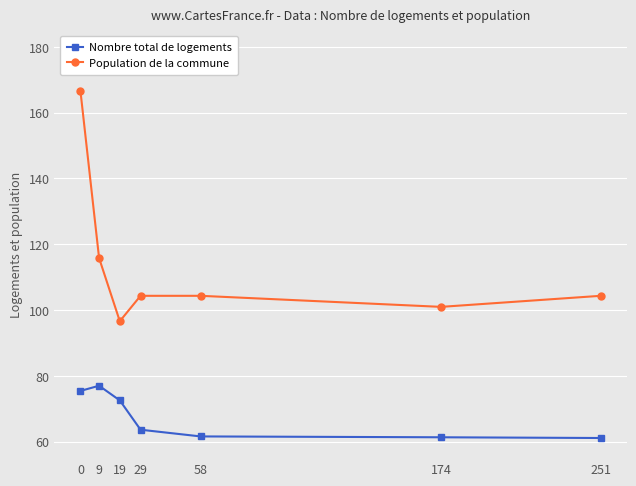

What is the difference between the maximum and second lowest values in the Nombre total de logements series?

15.7